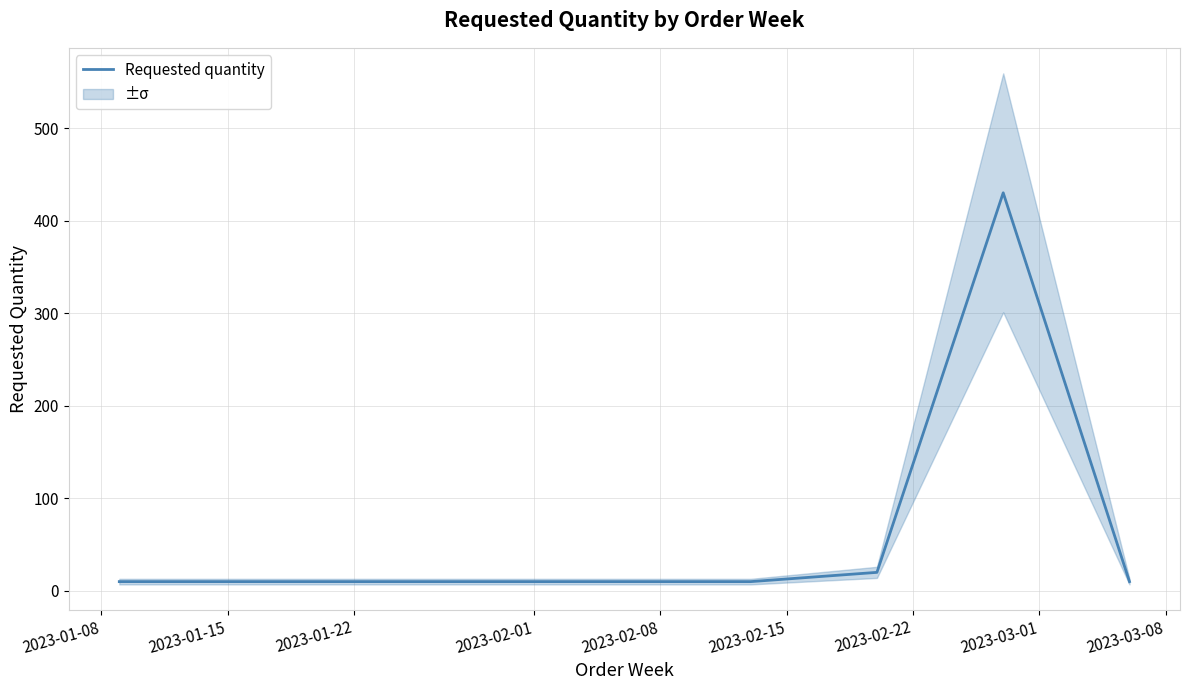

How many data points does each series have?

6